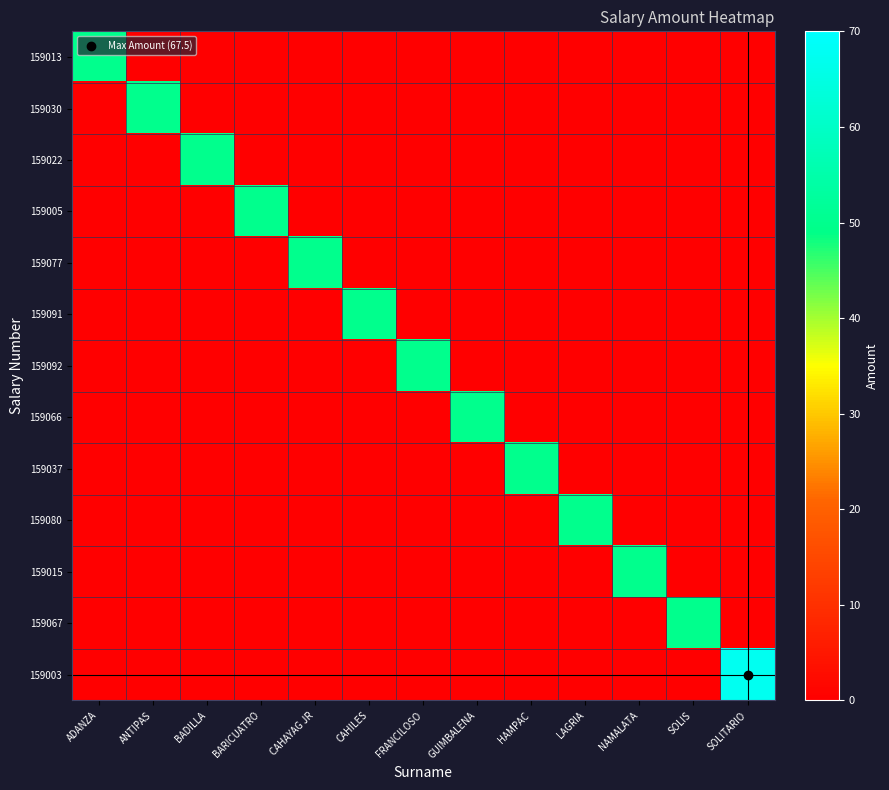

Which has a higher value, LAGRIA or HAMPAC?

LAGRIA